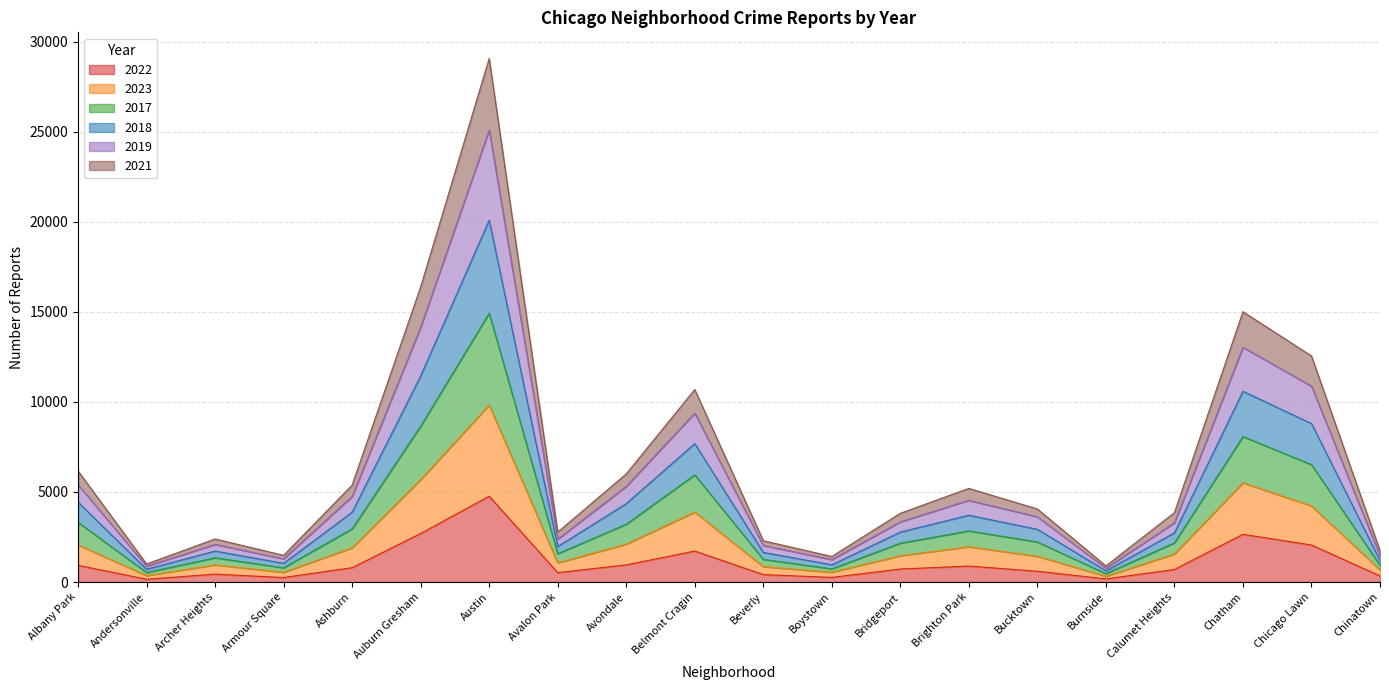

At which category is the sum across all series the highest?

Austin